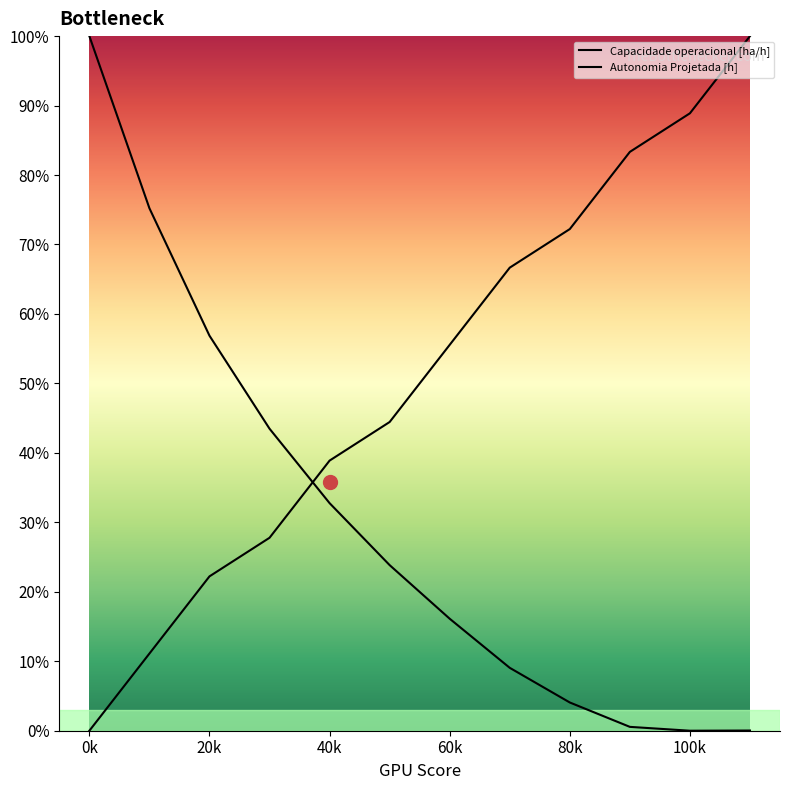

Does the chart have visible grid lines?

No